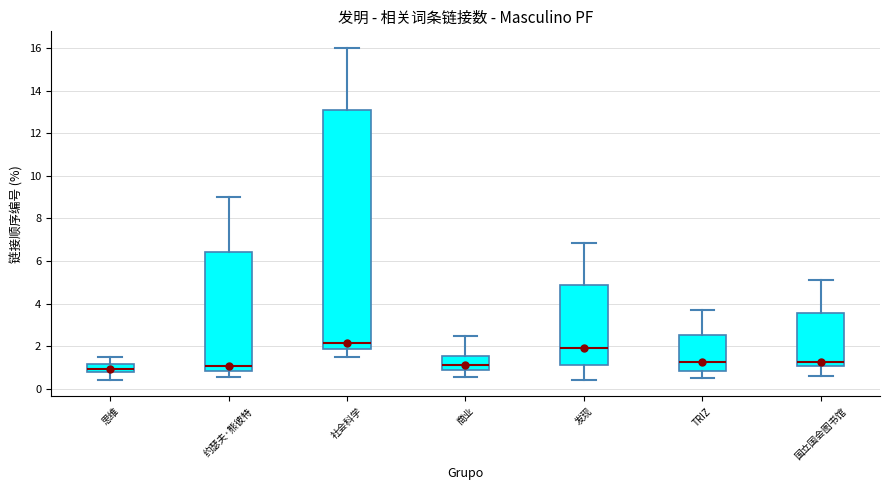

Which box is the tallest, from its lower edge to its upper edge?

社会科学